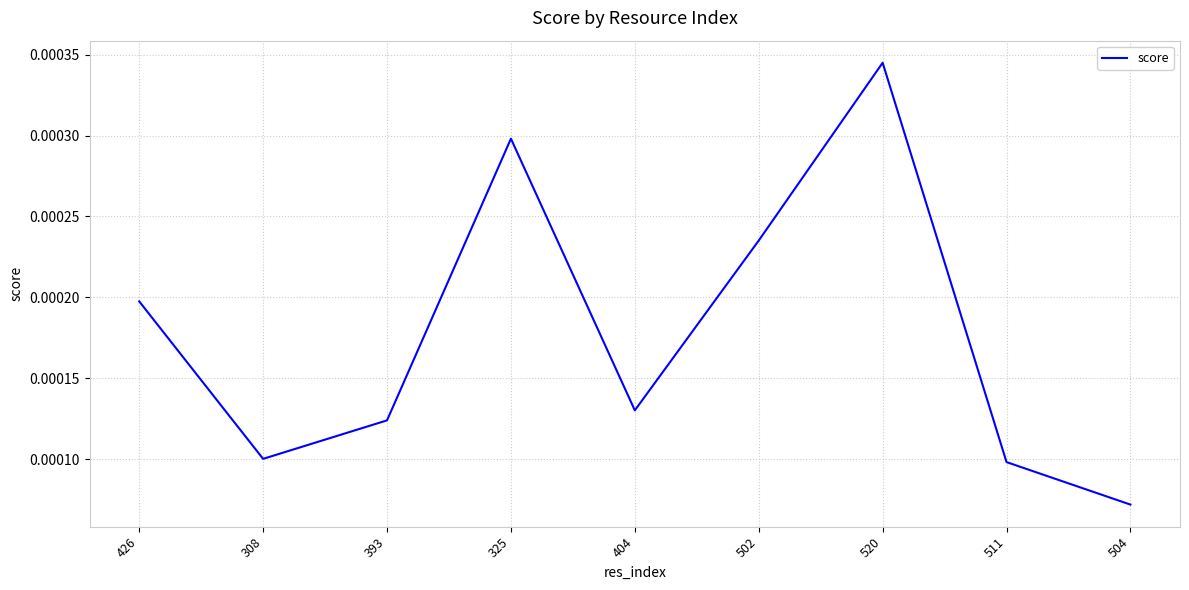

At which label is the value closest to 0?

504